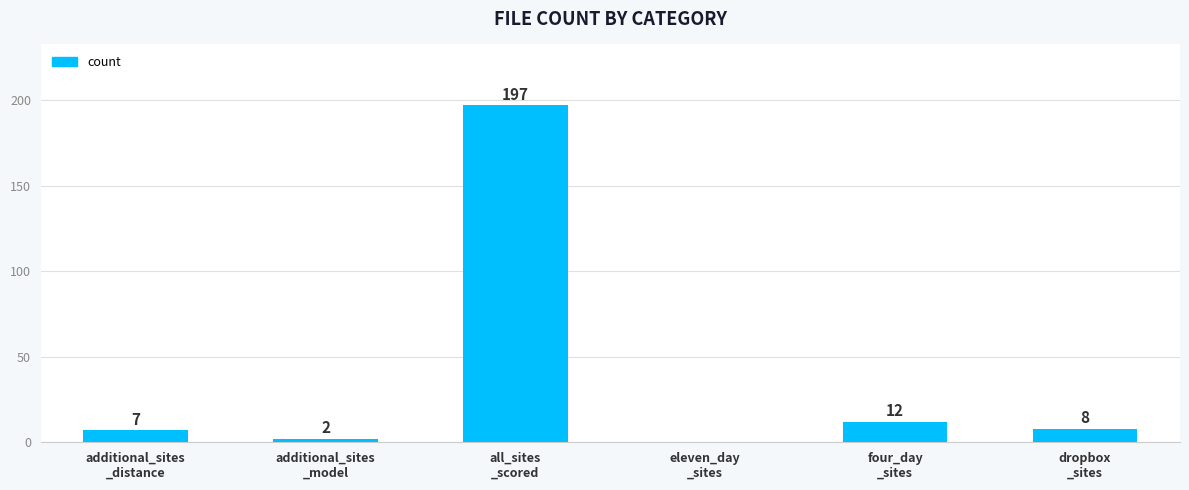

What is the maximum value shown in the chart?

197